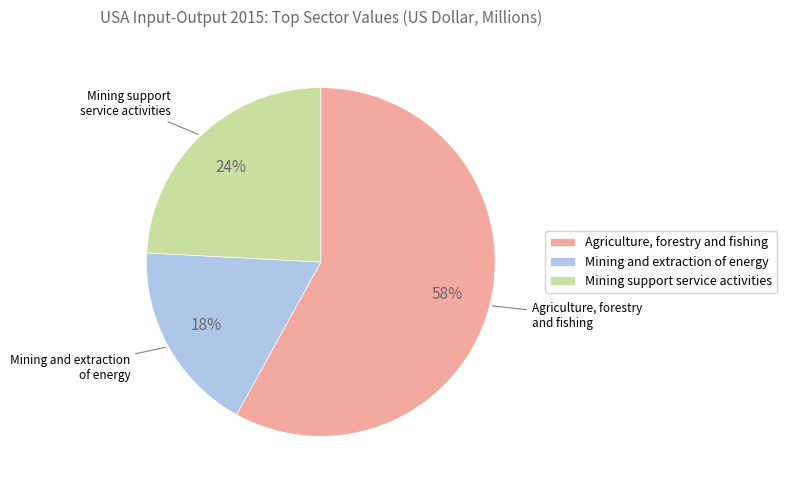

To the nearest percent, what is the difference between the largest and smallest slice percentages?

40%